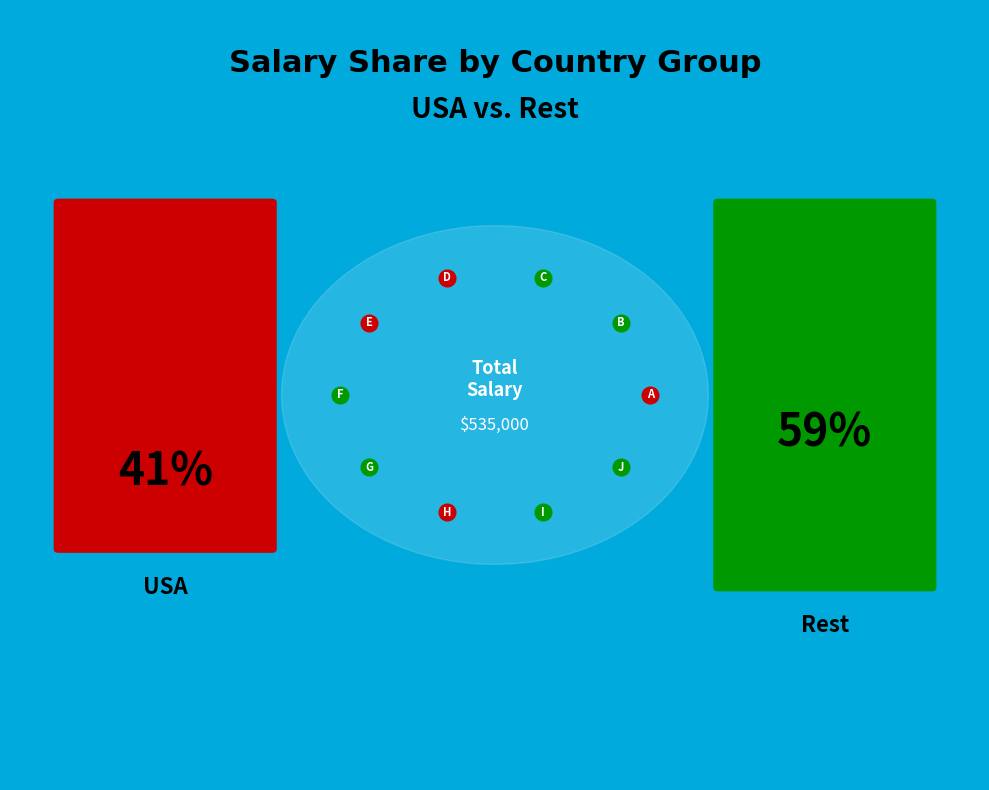

What is the change in value from C to F?

+17000